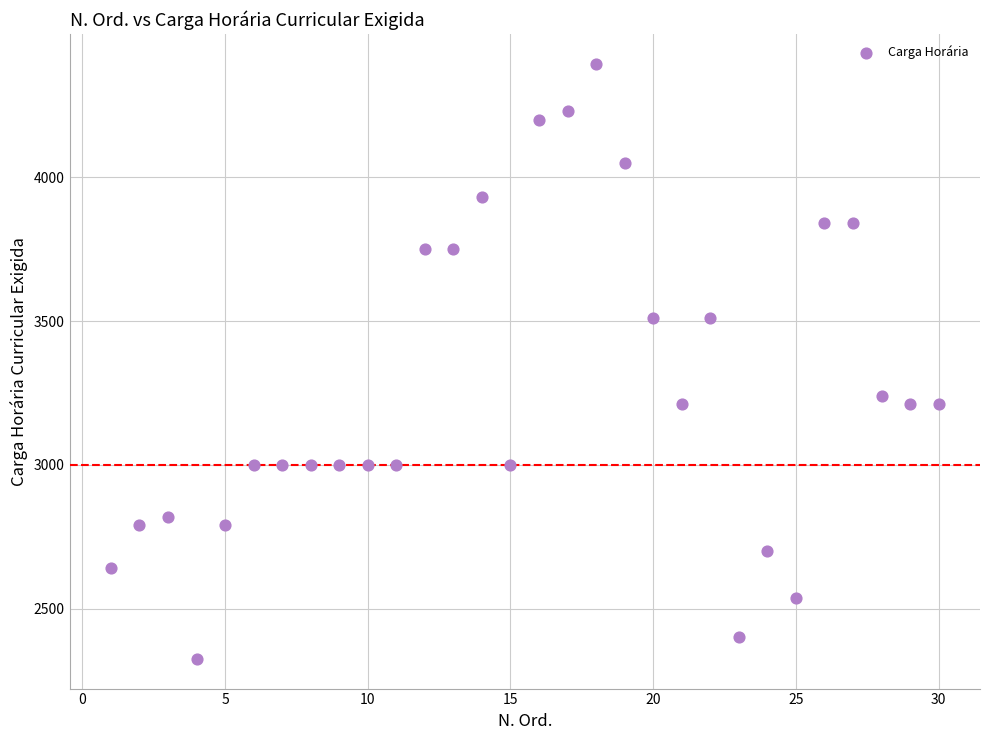

What Y value in the scatter plot is closest to 3360?

3240